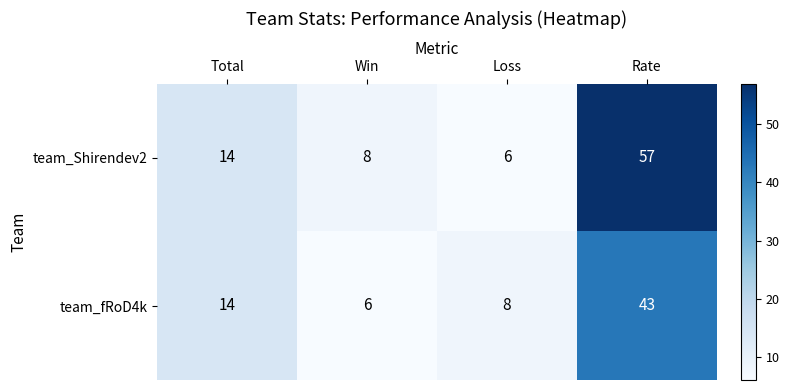

Is it true that team_fRoD4k equals 12 at Loss?

False